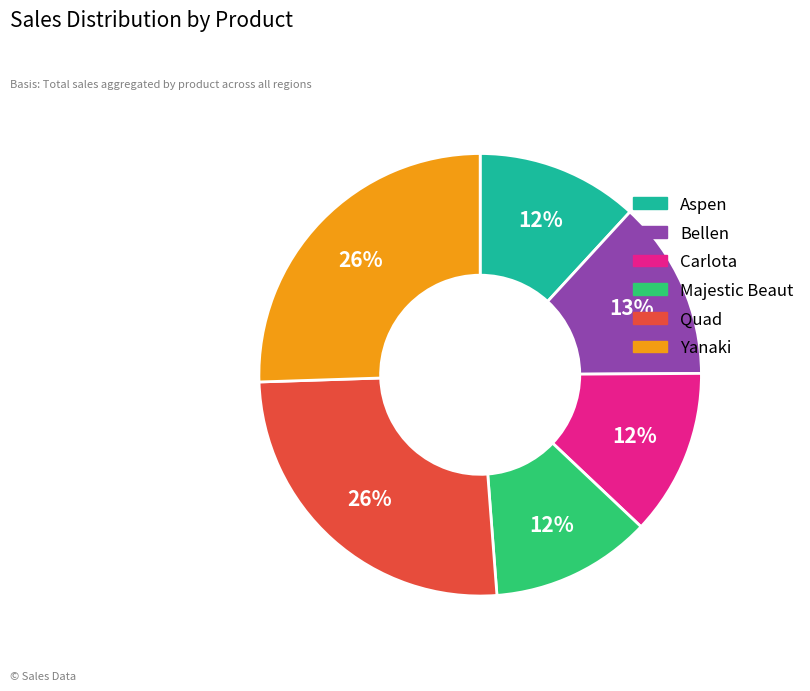

Is it true that Bellen is 13% of the pie?

True